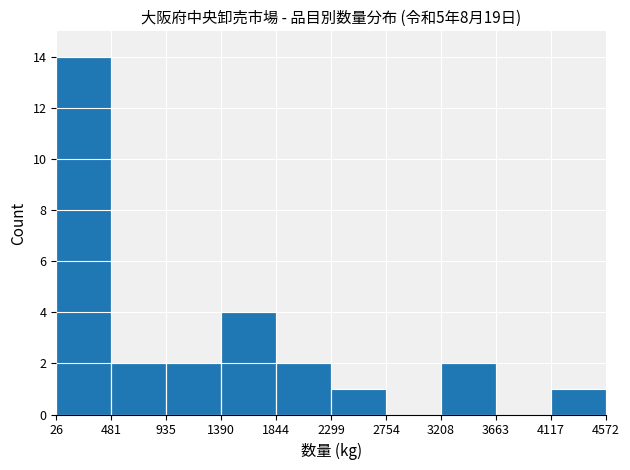

Reading left to right, list every bar in this chart as the range it spans on the x-axis followed by its height. The values are not printed on the chart, so give them approximately, as read against the axis.

26 to 481: 14
481 to 935: 2
935 to 1390: 2
1390 to 1844: 4
1844 to 2299: 2
2299 to 2754: 1
2754 to 3208: 0
3208 to 3663: 2
3663 to 4117: 0
4117 to 4572: 1